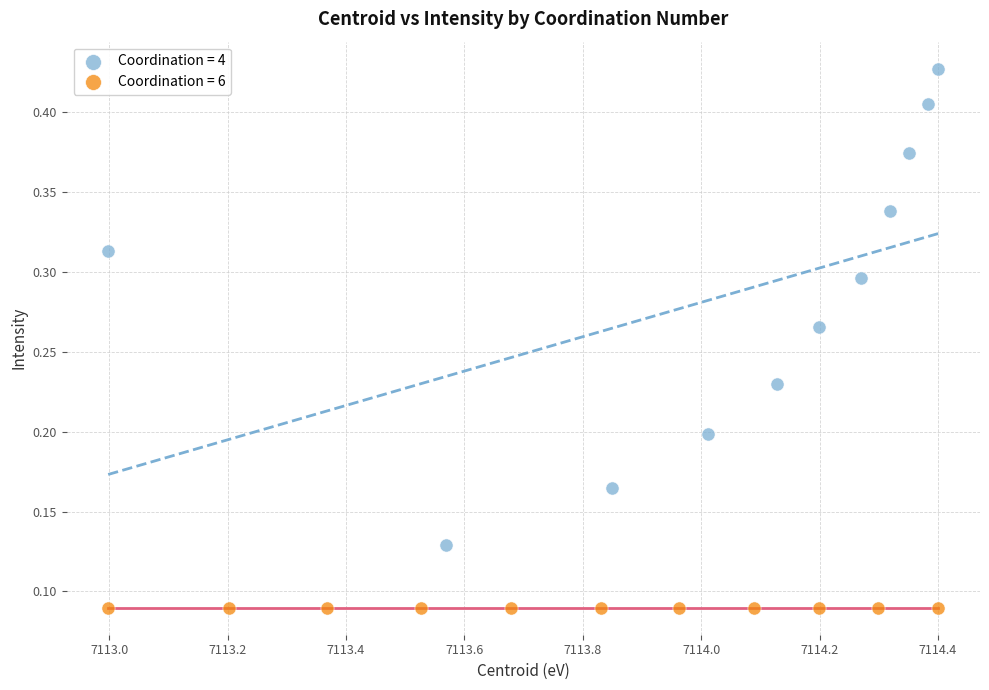

Which series contains the lowest Y value?

Coordination = 6